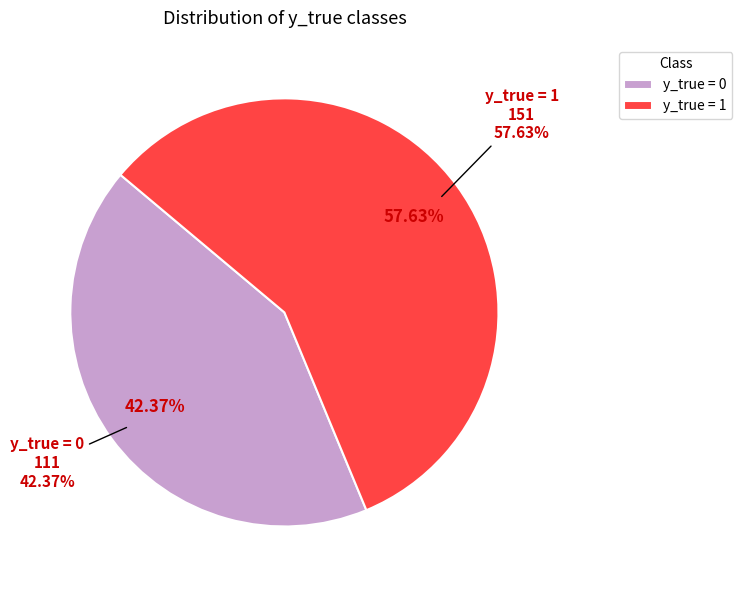

How many segments does this pie chart have?

2